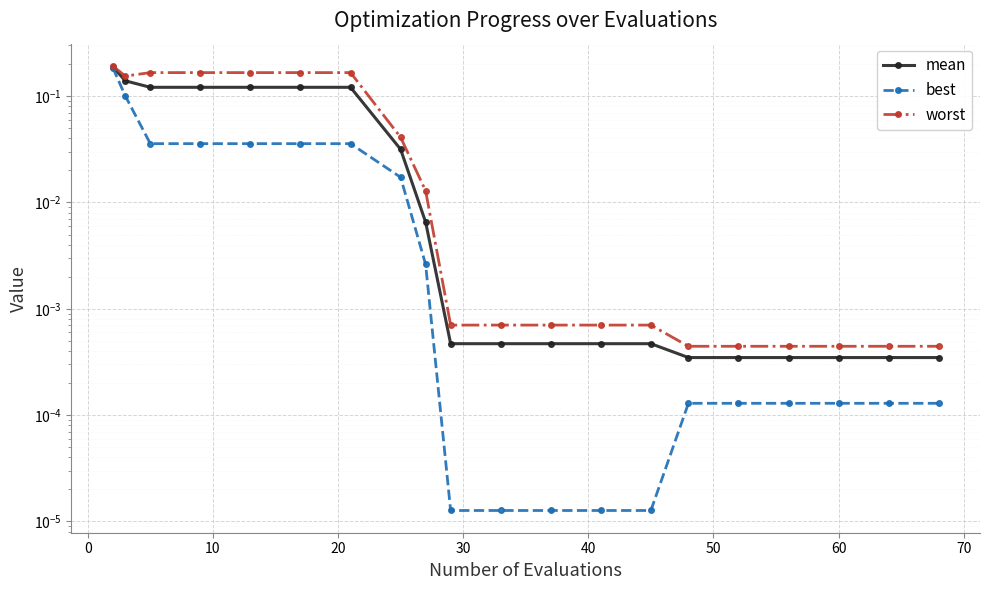

Which series has the largest total across all categories?

worst